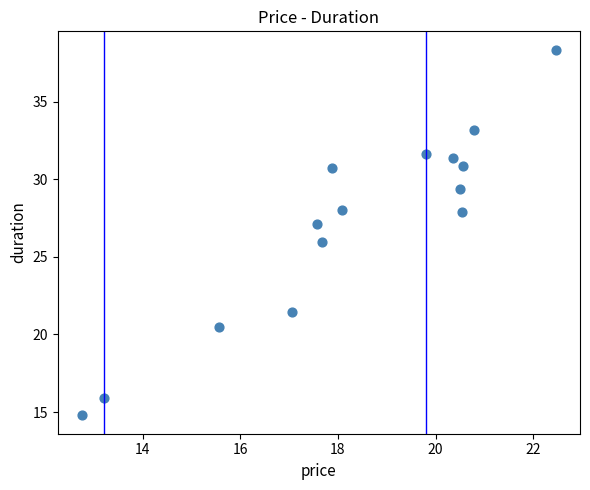

What is the range of Y values (max minus min)?

23.6